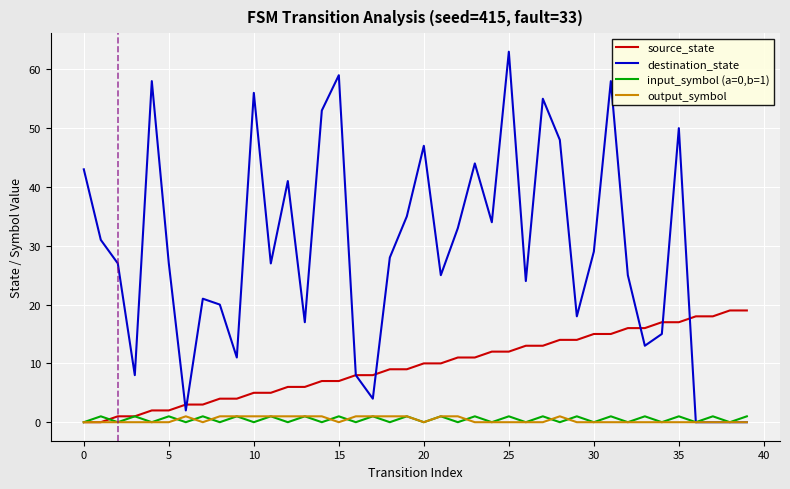

Which series has the largest total across all categories?

destination_state